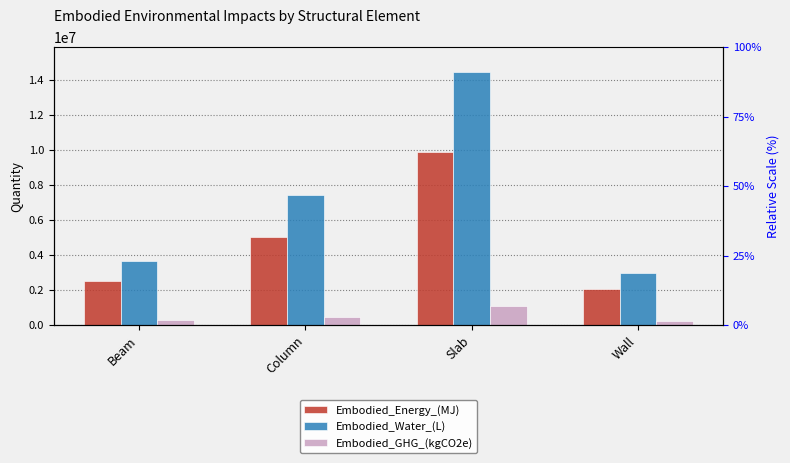

Rank the series by their average value, from highest to lowest.

Embodied_Water_(L), Embodied_Energy_(MJ), Embodied_GHG_(kgCO2e)